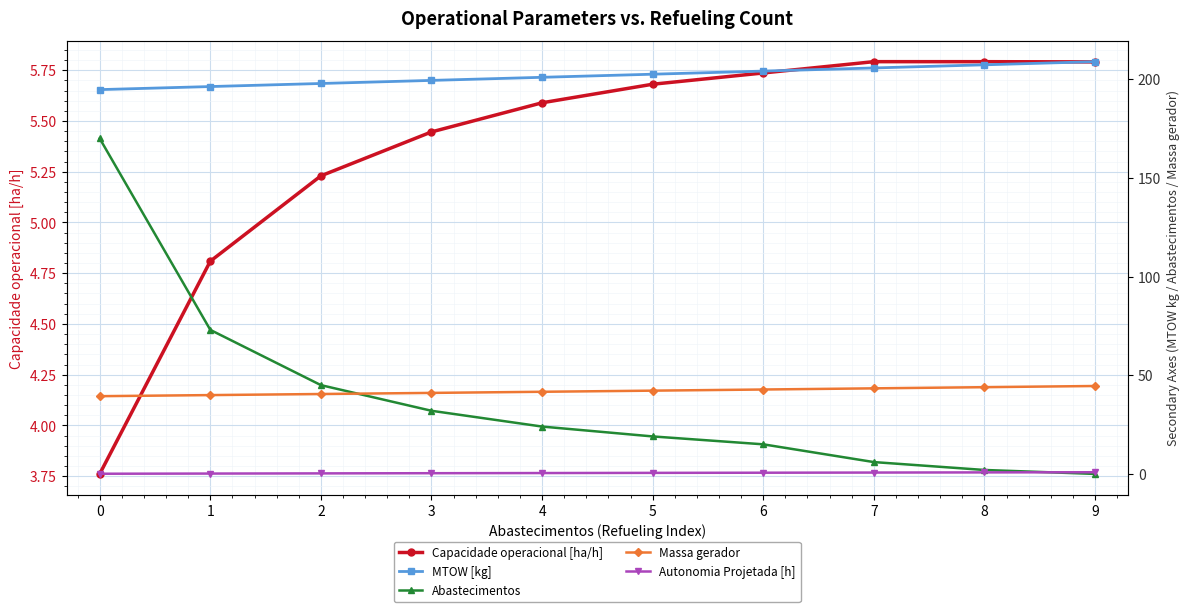

Is the value of MTOW [kg] at 4 greater than the value of Capacidade operacional [ha/h] at 5?

Yes